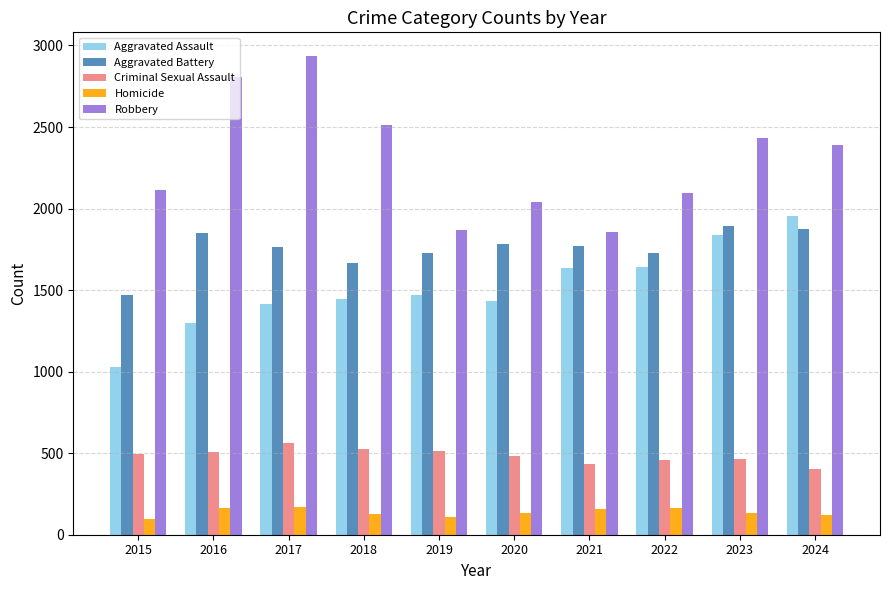

Is it true that Aggravated Battery equals 2828 at 2021?

False